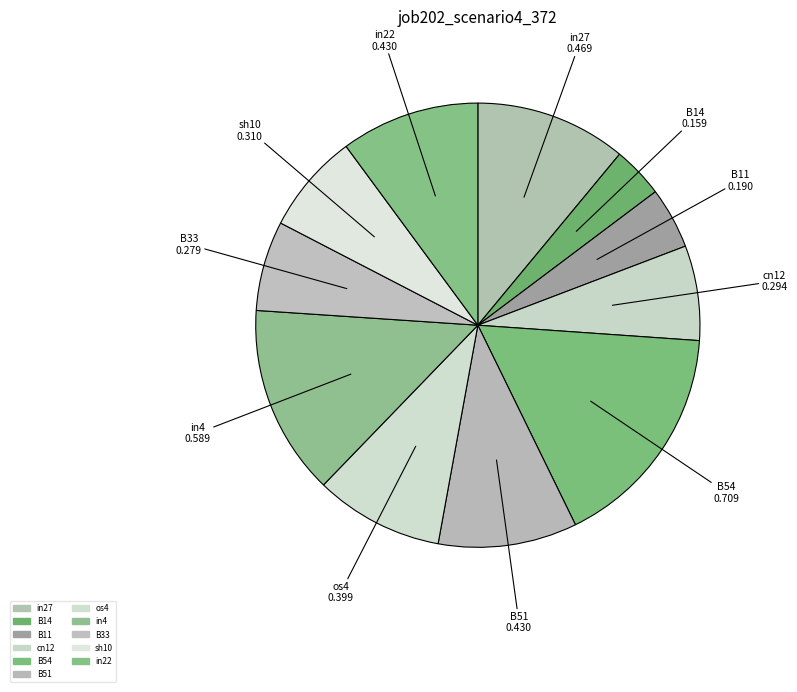

Which category has the smallest portion of the pie?

B14